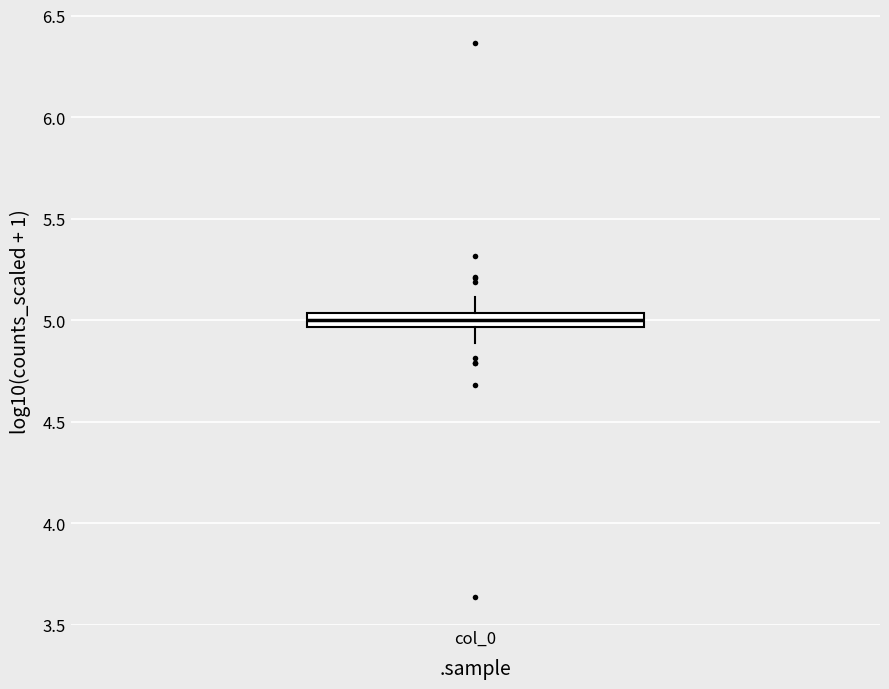

Where is the lower edge of the box for col_0 on the y-axis? The values are not printed on the chart, so give them approximately, as read against the axis.

4.95